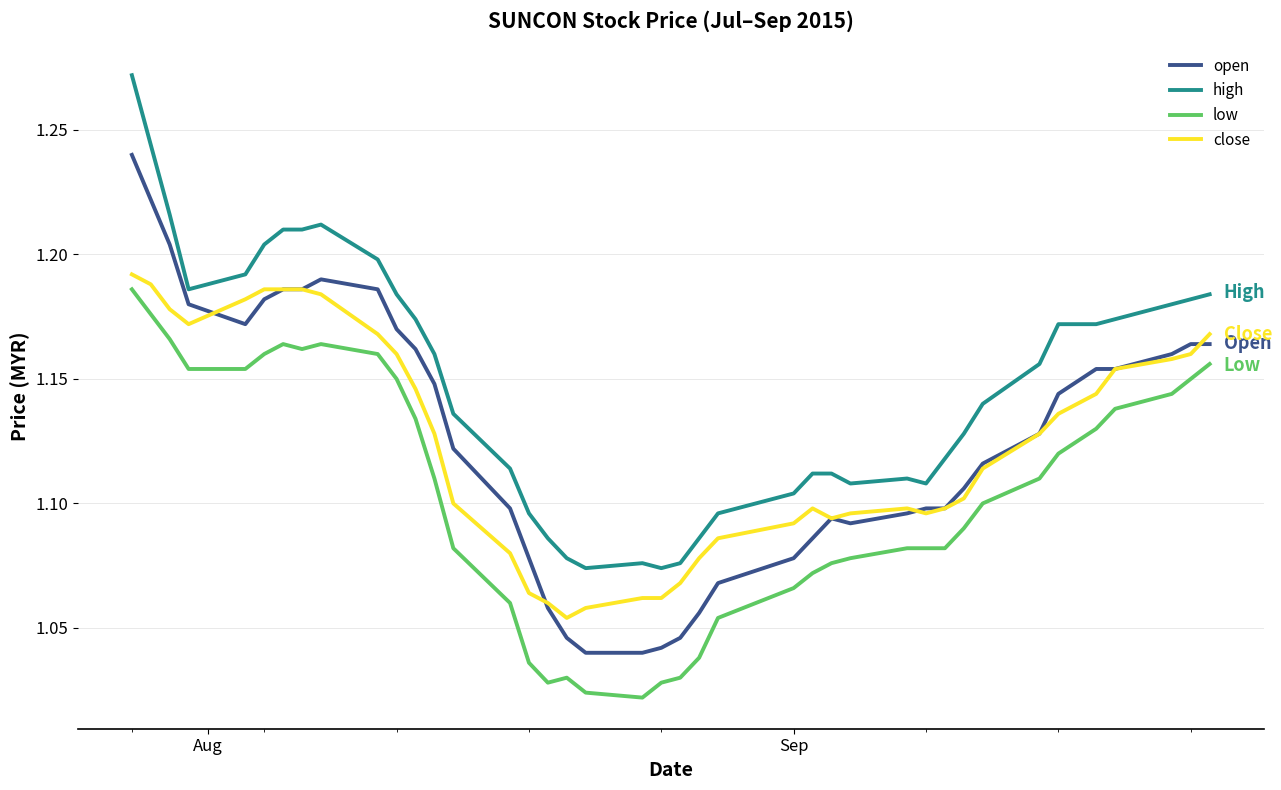

Which series has the largest total across all categories?

high